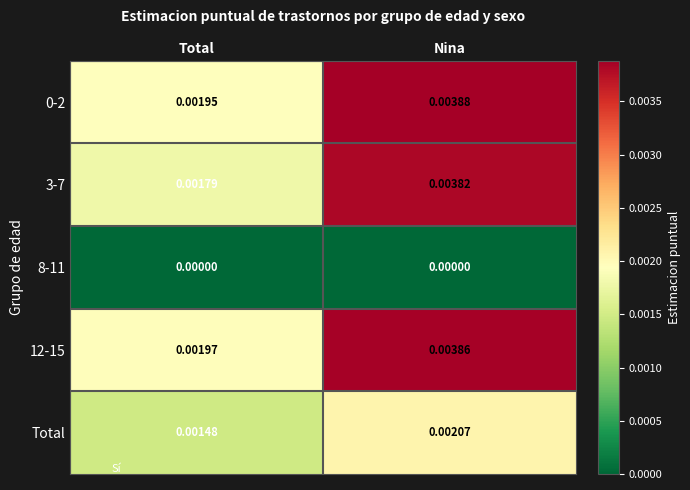

List the labels in order of Total value, smallest first.

Total, Nina